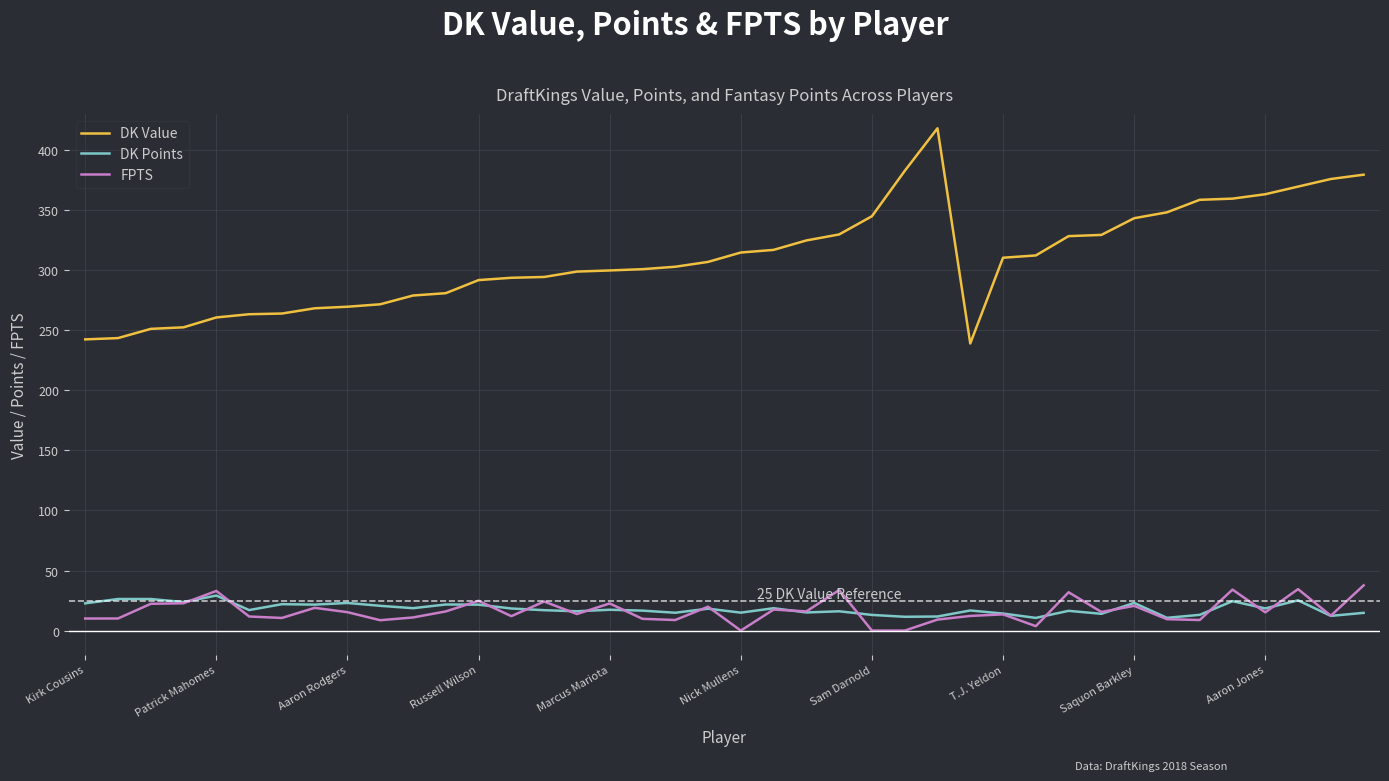

True or false: DK Value and DK Points intersect in this chart.

False